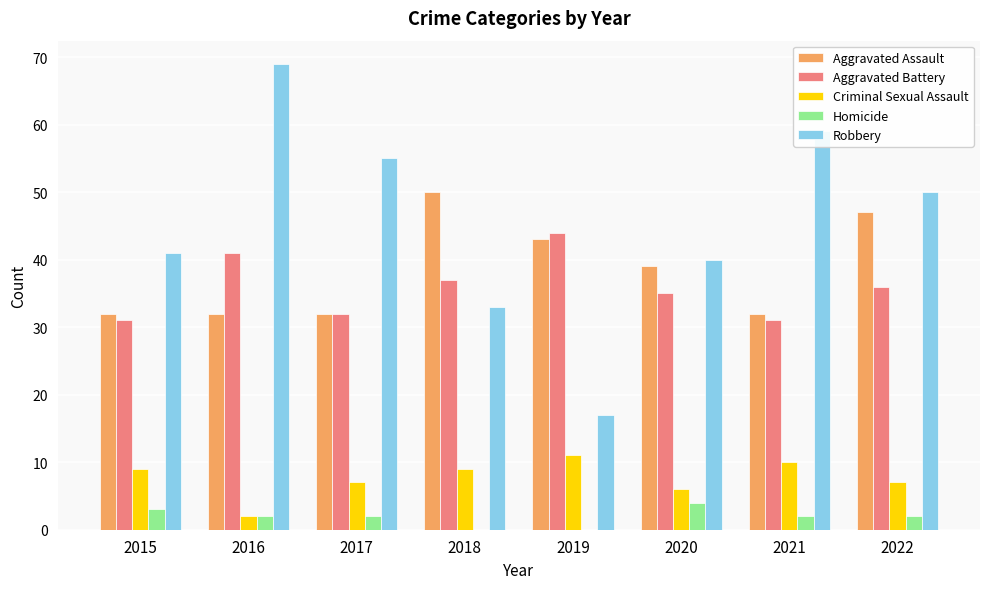

How many series are shown in this chart?

5